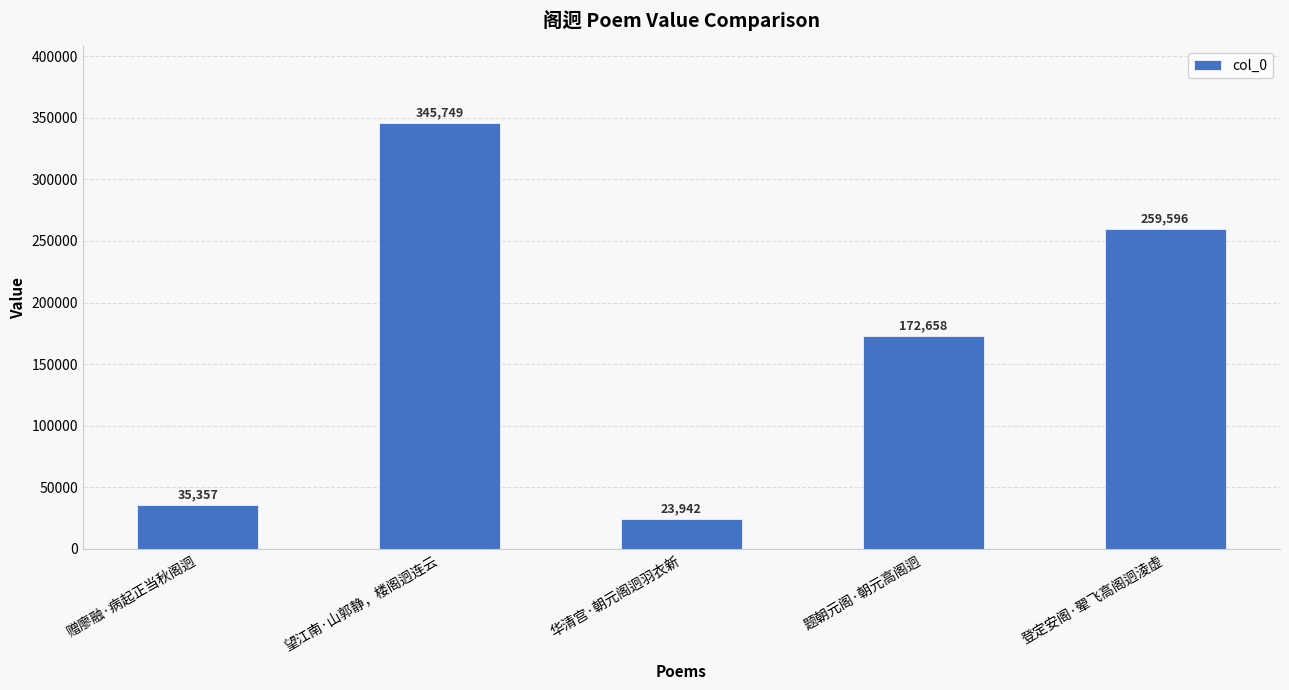

Between 登定安阁·翚飞高阁迥淩虚 and 望江南·山郭静，楼阁迥连云, which is larger?

望江南·山郭静，楼阁迥连云